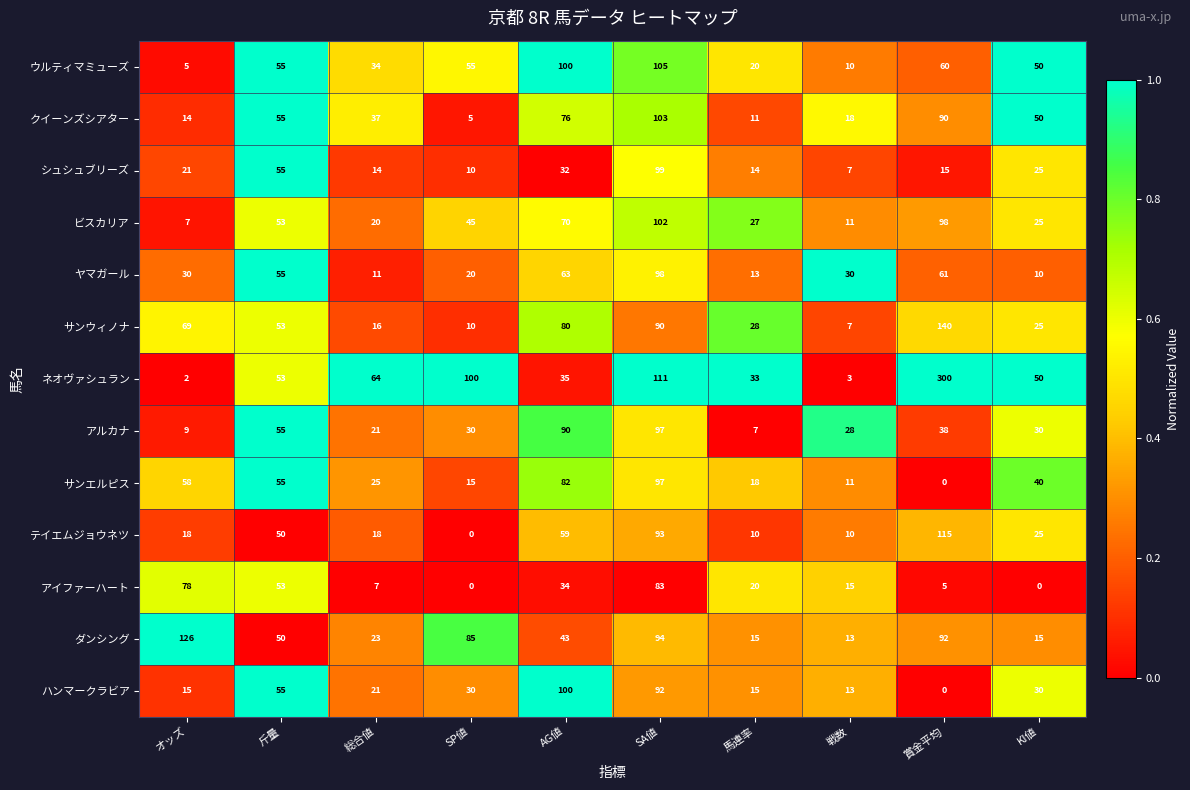

What is the greatest value displayed?

300